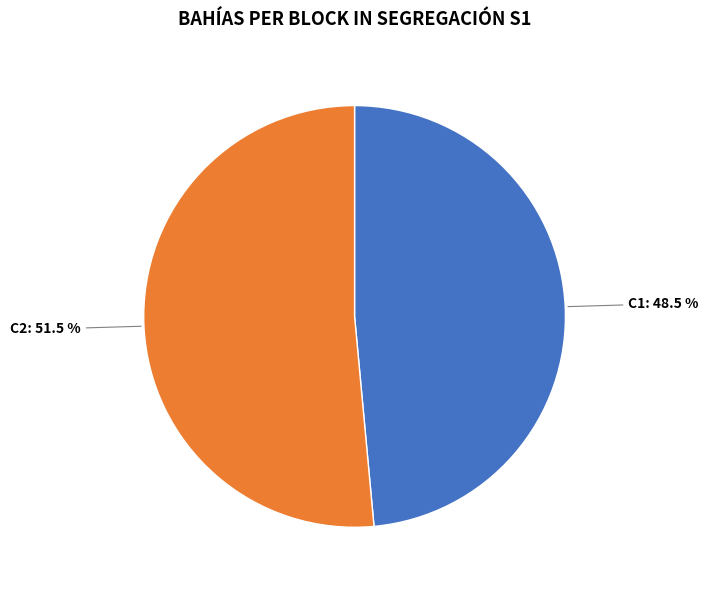

Combined, do C2 and C1 account for over 50%?

Yes